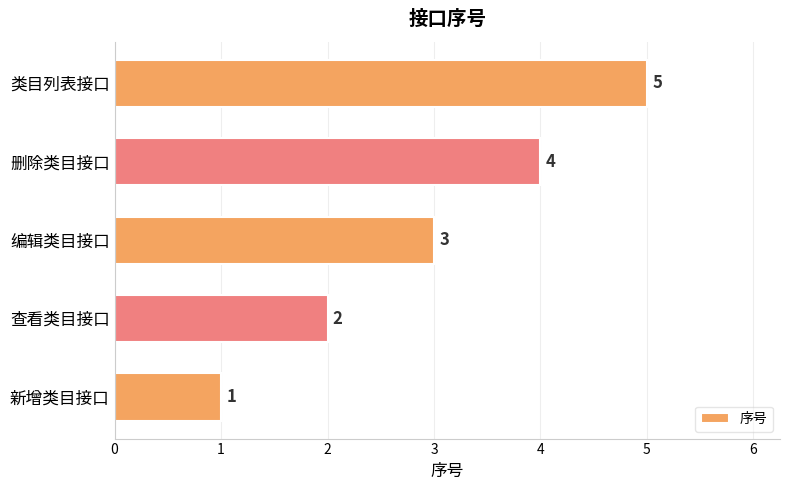

What is the maximum value shown in the chart?

5